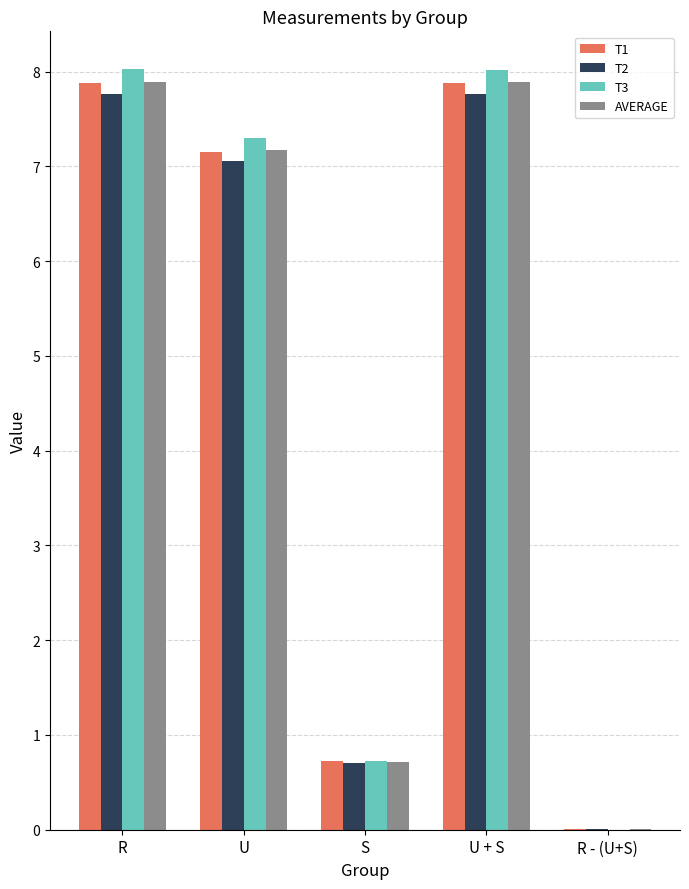

At which label is T1 closest to 3?

S